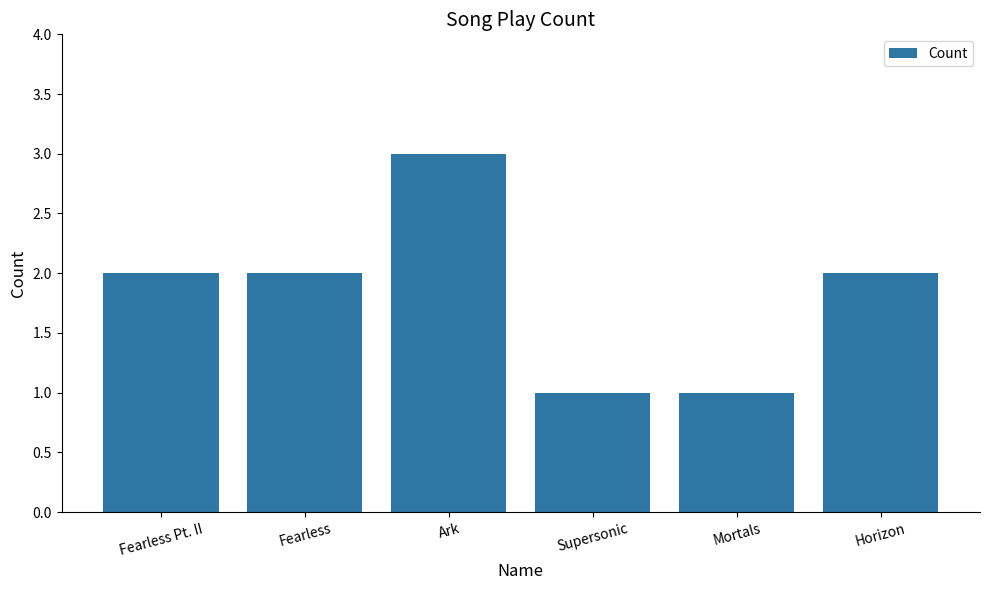

What is the maximum value shown in the chart?

3